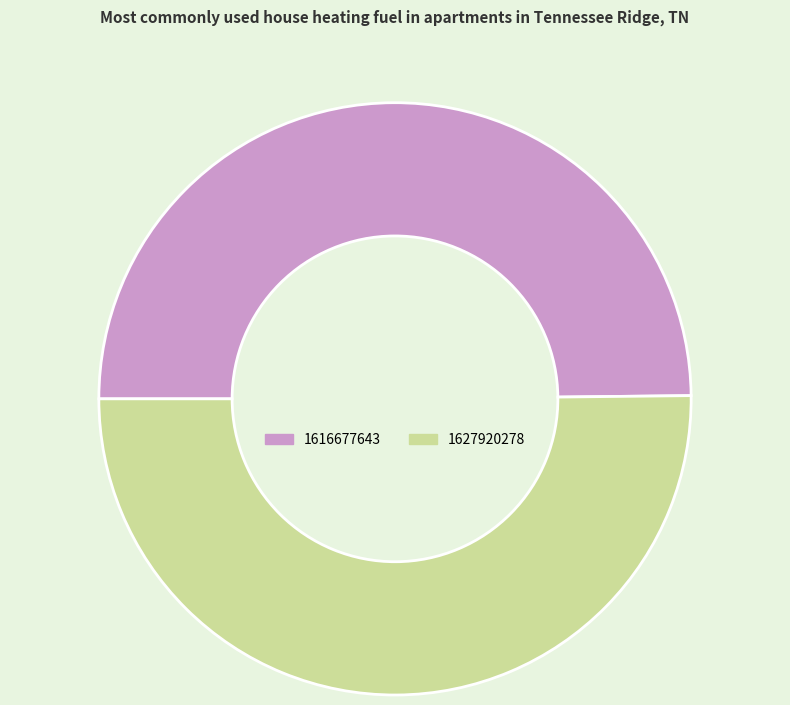

Is the sum of 1616677643 and 1627920278 greater than half?

Yes